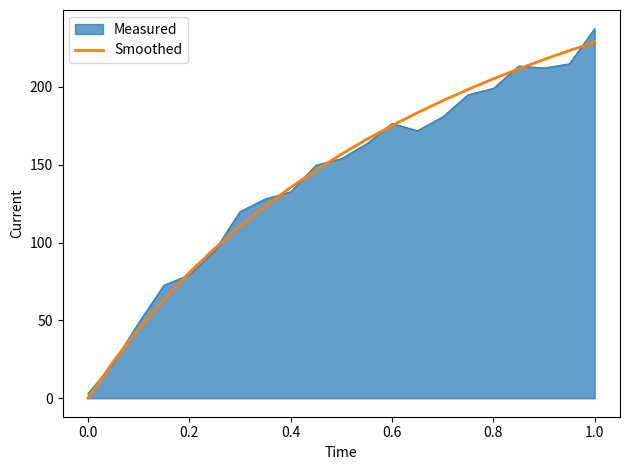

Which series has the widest spread of values?

Measured